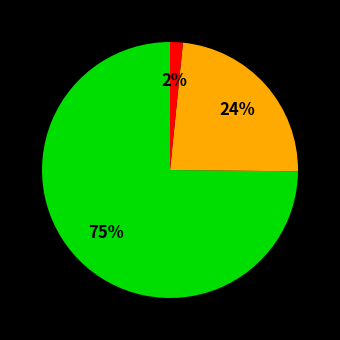

Does any single category account for the majority?

Yes